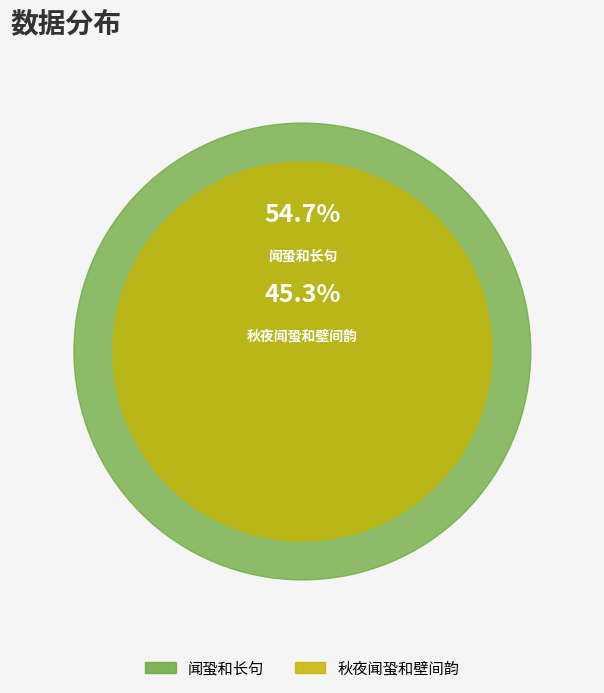

True or false: 秋夜闻蛩和壁间韵 accounts for 45% of the total.

True